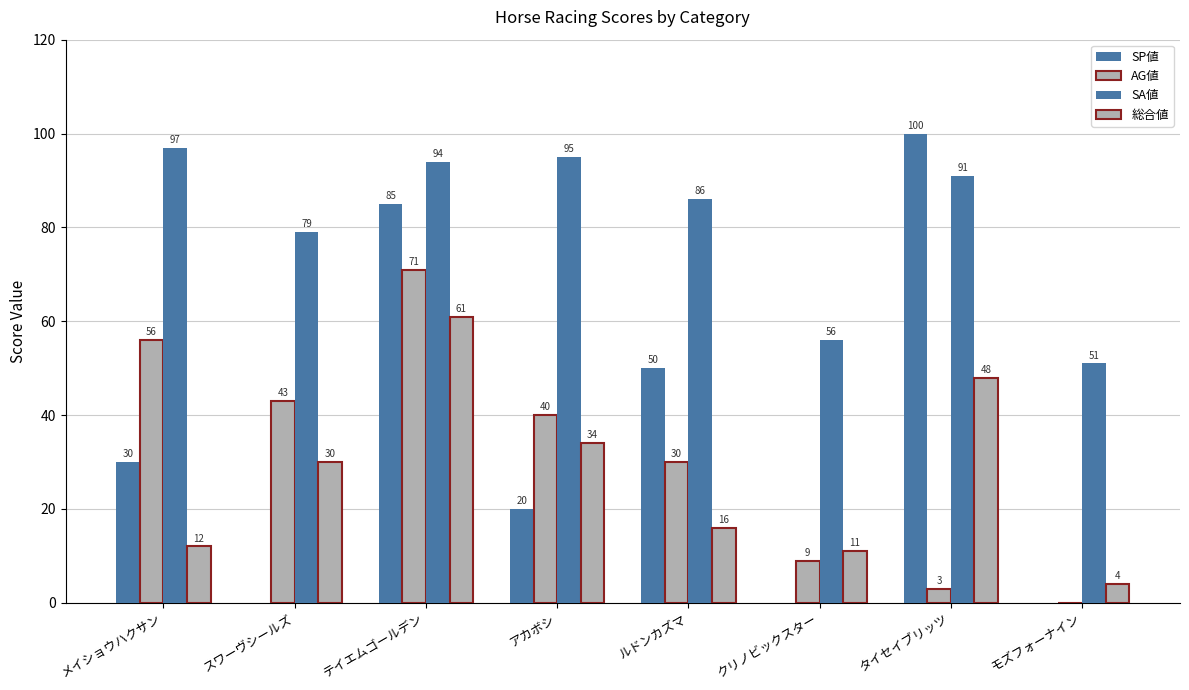

What is the average value of the SA値 series?

81